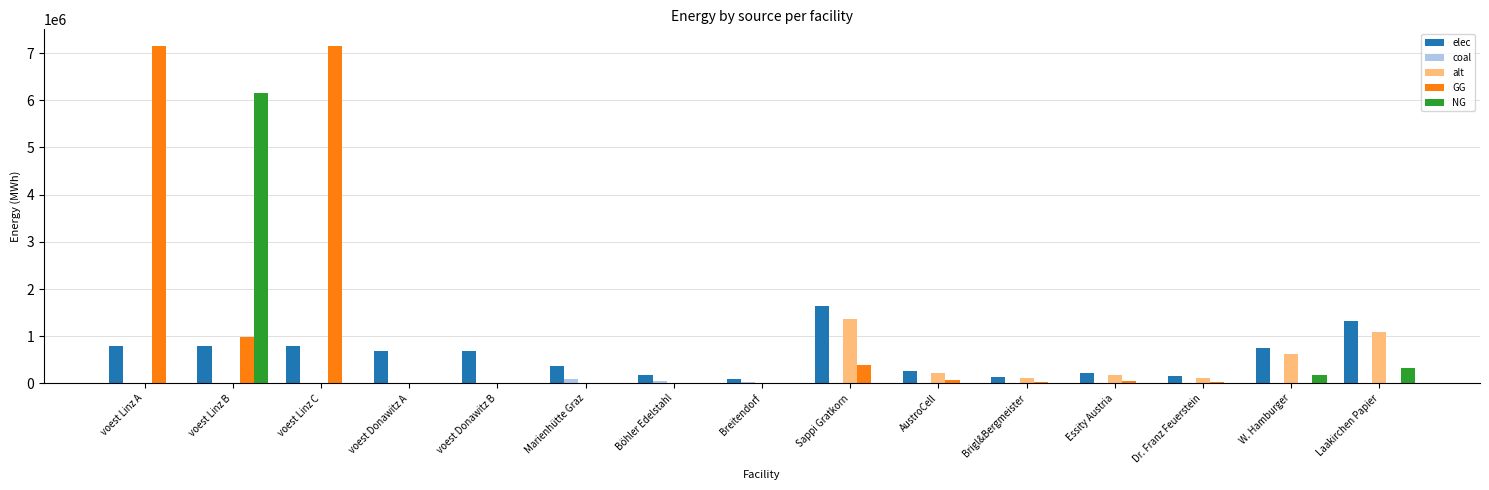

Which series has the largest total across all categories?

GG